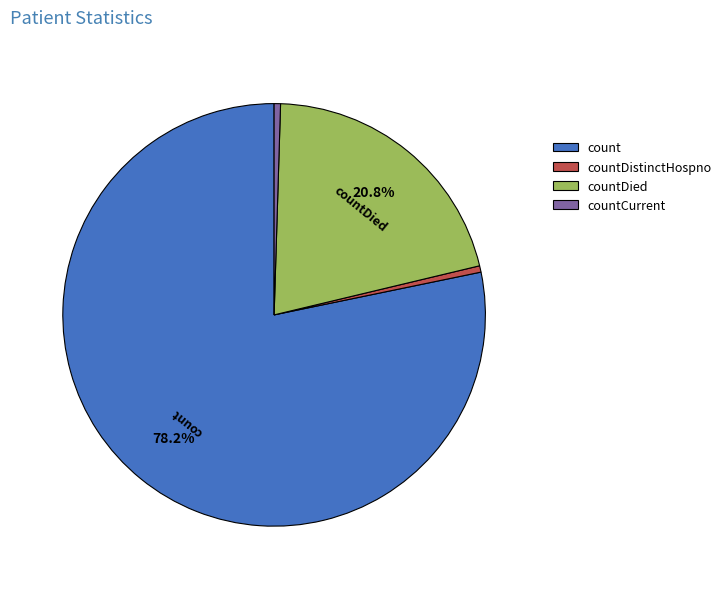

What percentage is the count slice, to the nearest percent?

78%